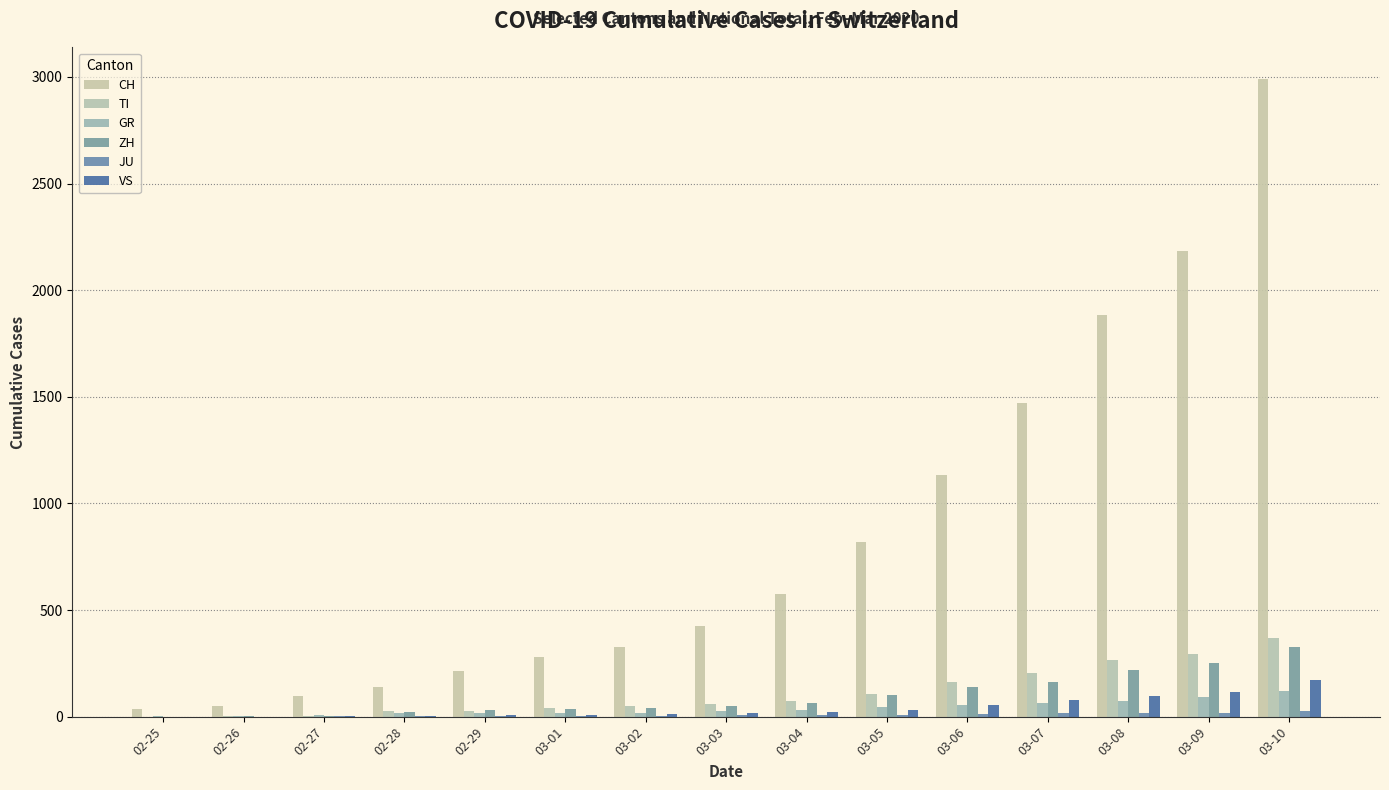

The value of CH at 02-29 is 116. True or false?

False